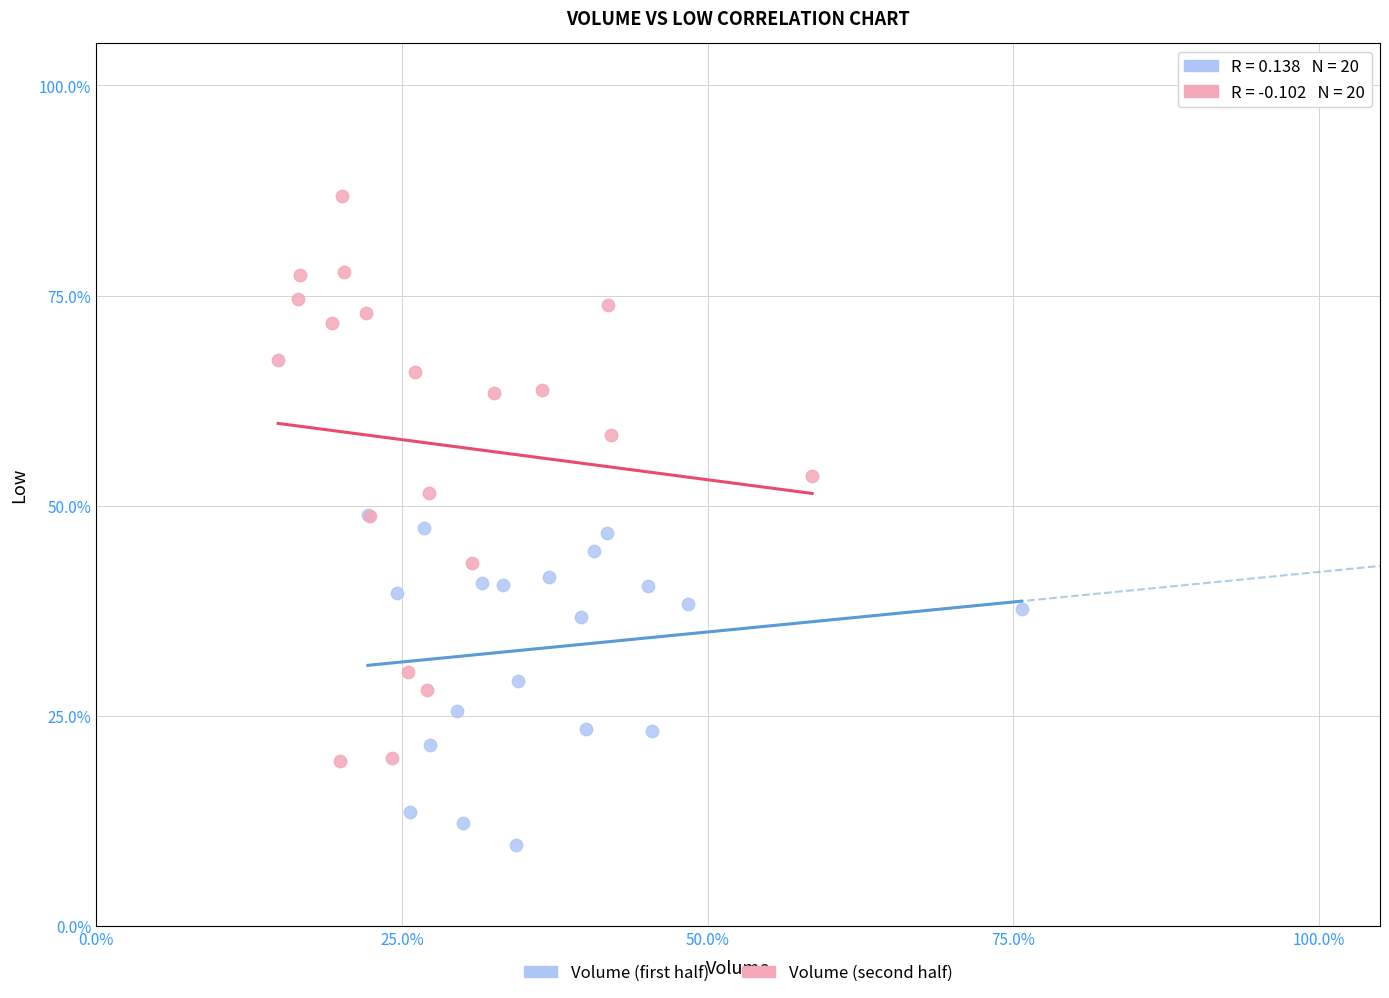

Which series has the widest spread of Y values?

Volume (second half)